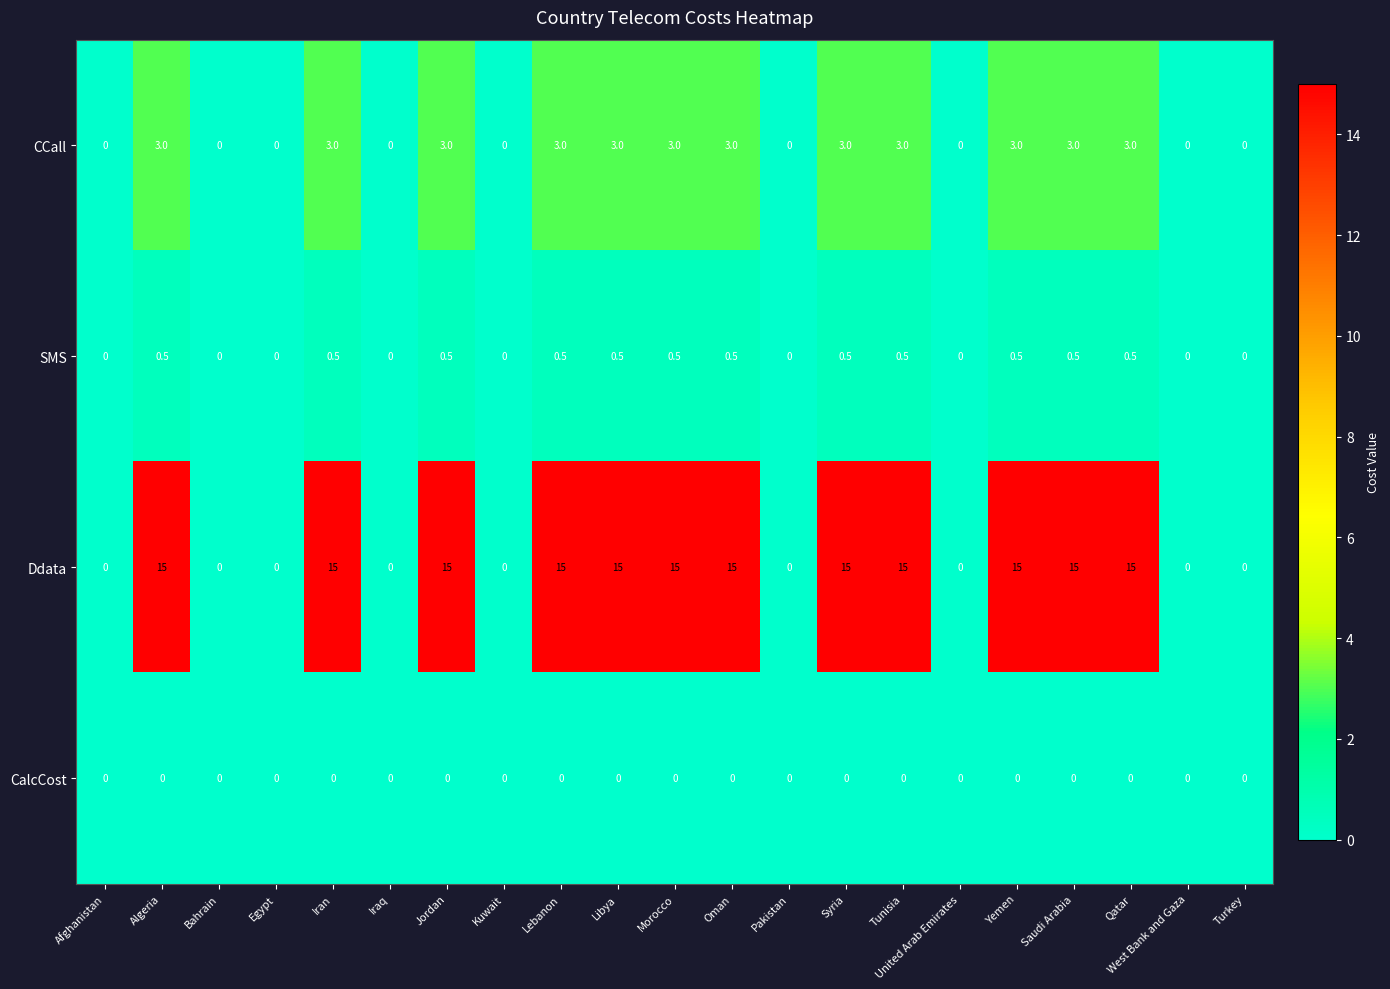

What is the maximum value shown in the chart?

15.0